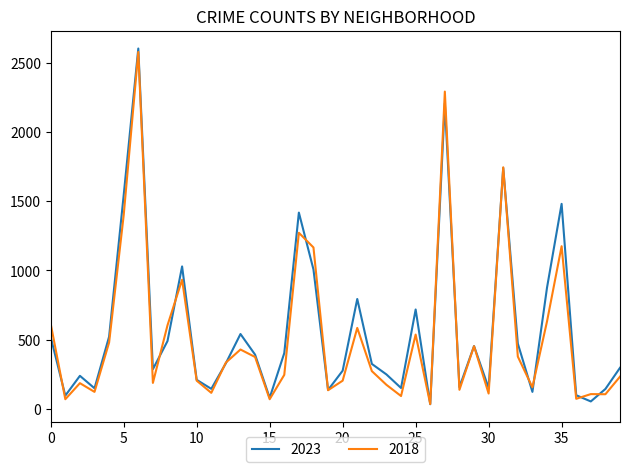

What is the maximum value for 2018?

2578